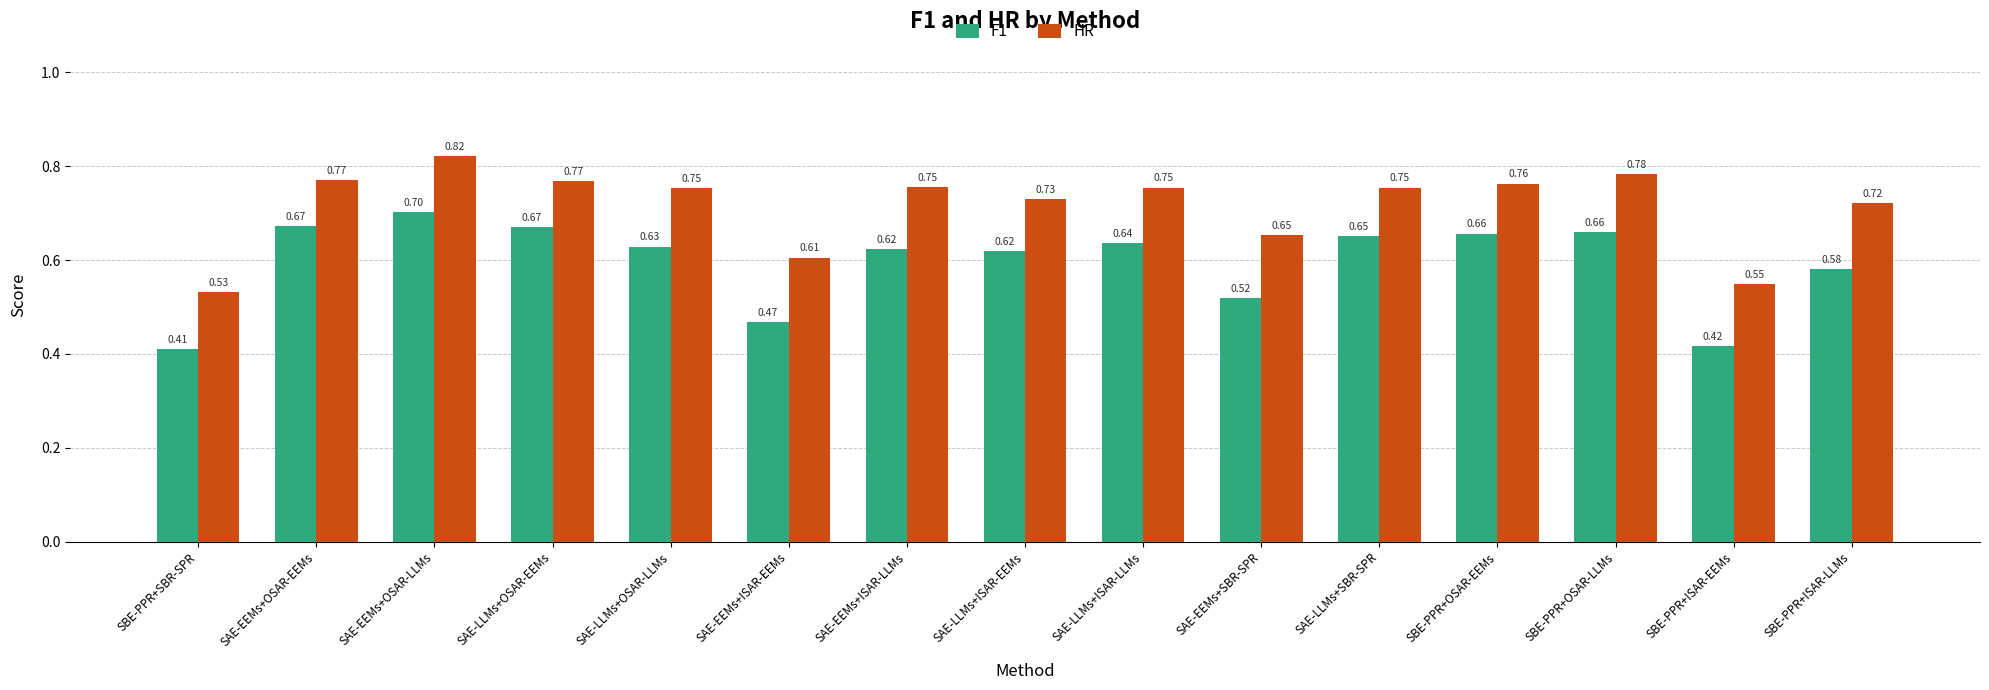

At which label is F1 closest to 0?

SBE-PPR+SBR-SPR